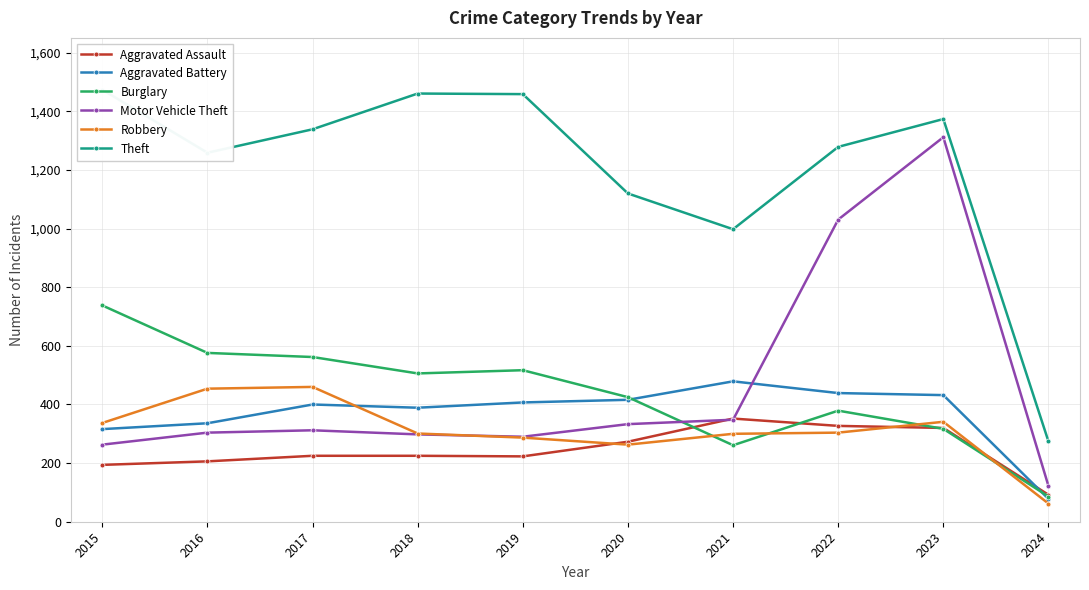

What is the value of the Aggravated Battery point at the 8th from the left?

439